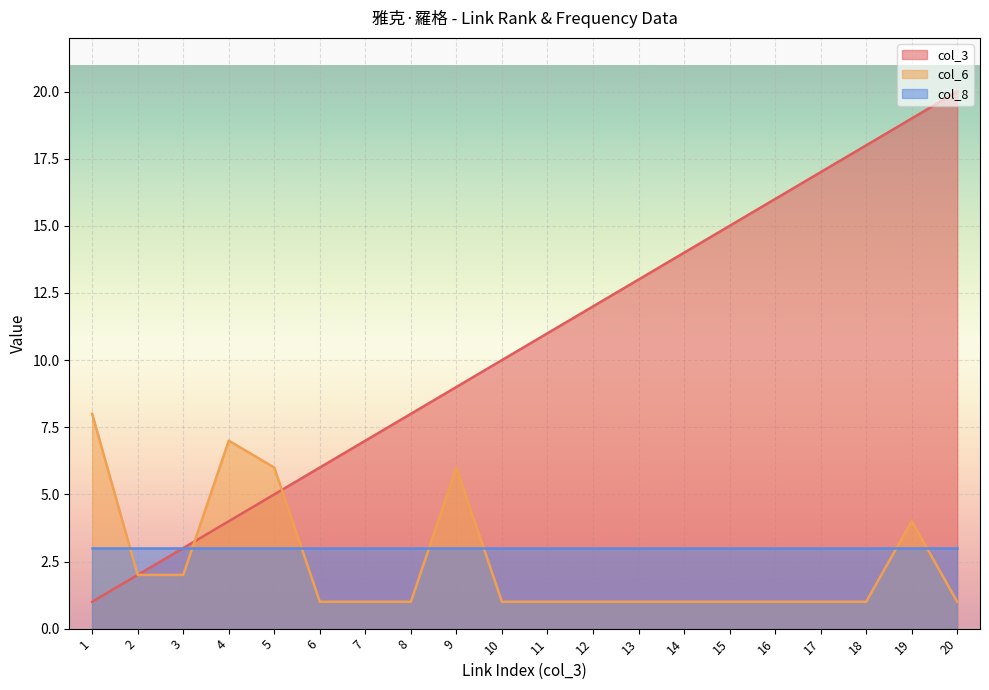

Rank the series by their maximum value, from lowest to highest.

col_8, col_6, col_3